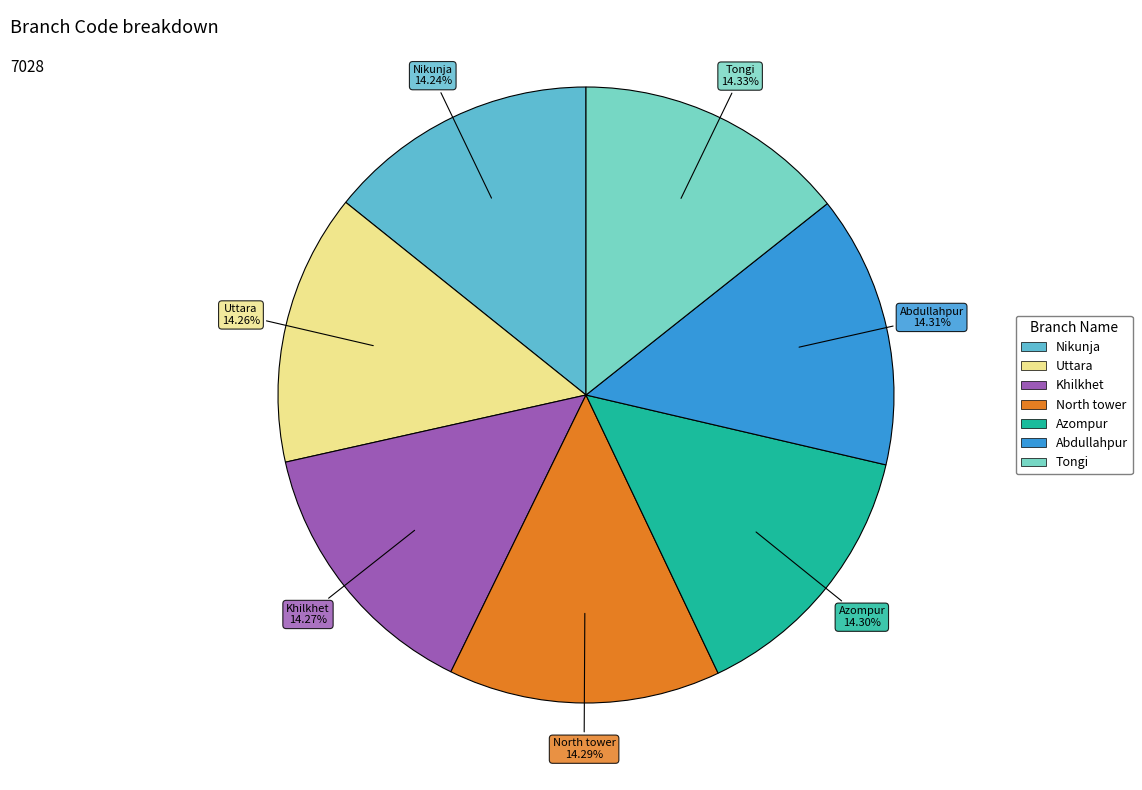

What is the ratio of the value at Khilkhet to the value at Uttara?

1.0